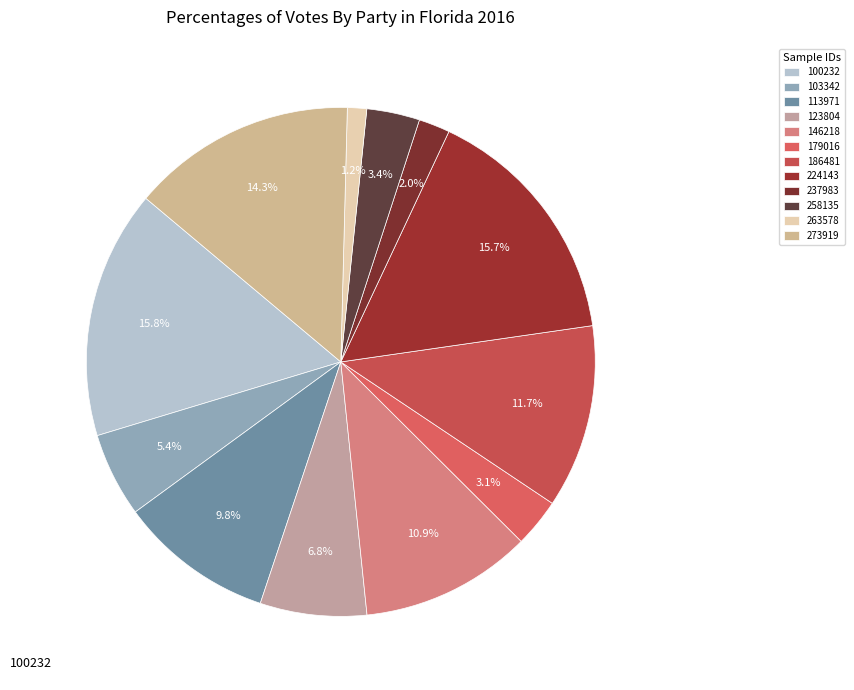

Does 123804 account for over 50% of the chart?

No